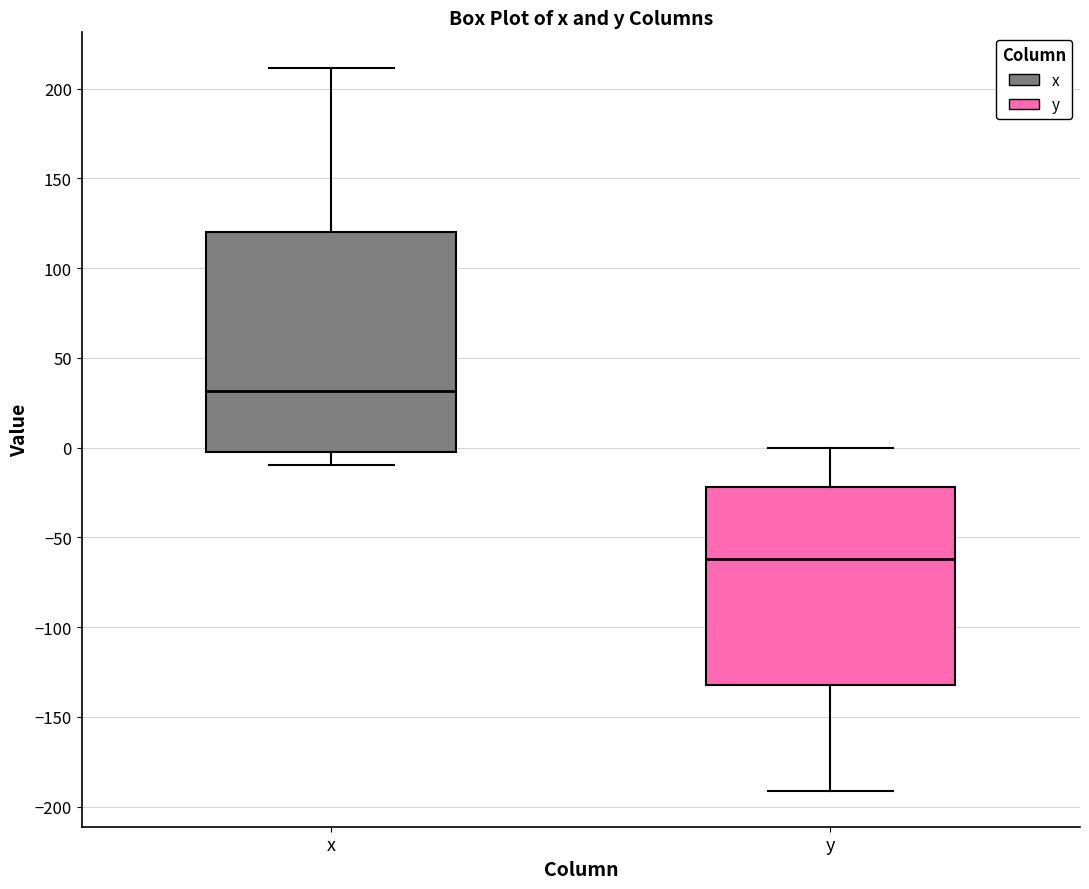

Reading left to right, transcribe this box plot: for each box, give where its median line is, the range the box spans, and where its two whiskers end, as read against the y-axis. The values are not printed on the chart, so give them approximately, as read against the axis.

x: median 30, box -5 to 120, whiskers -10 to 210
y: median -60, box -130 to -20, whiskers -190 to 0